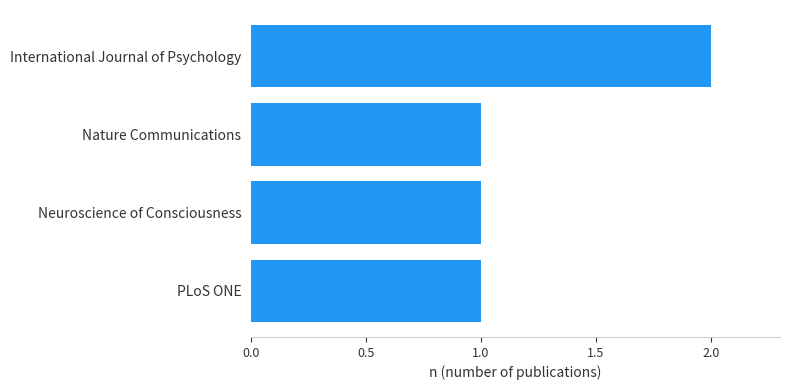

Which label corresponds to the largest value in the chart?

International Journal of Psychology